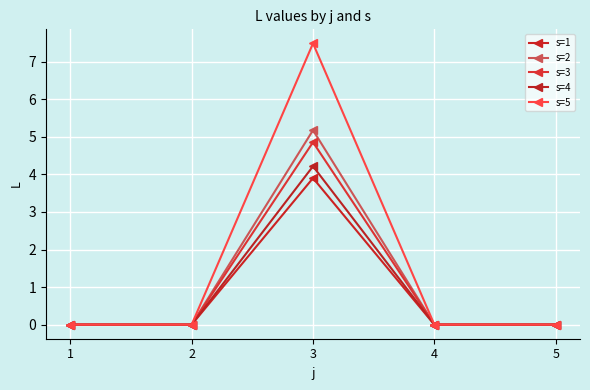

How many lines are shown in the chart?

5